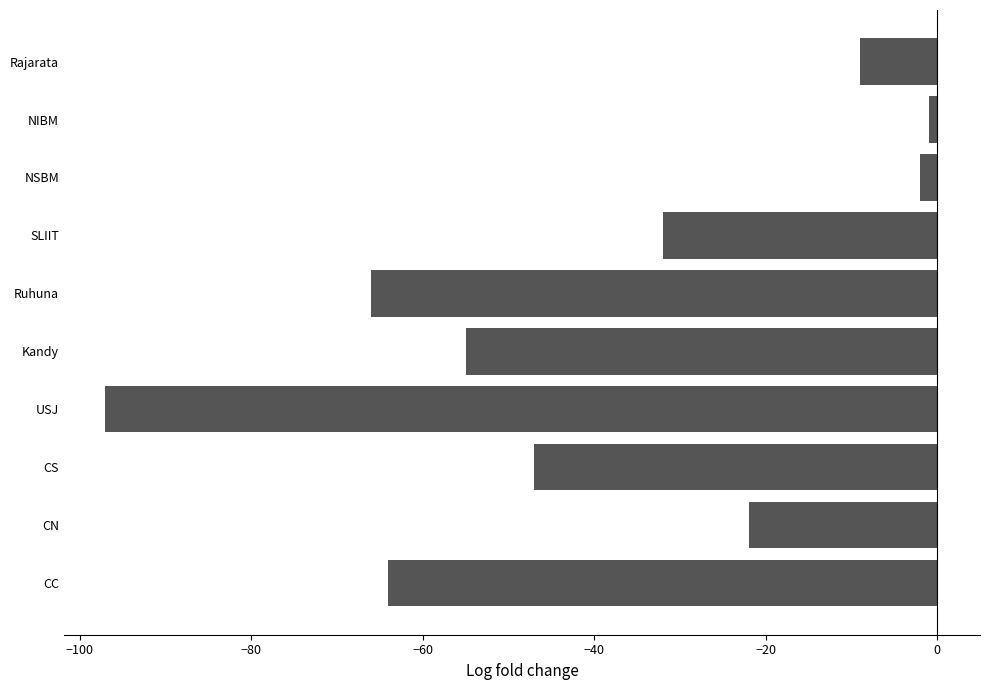

Between SLIIT and CS, which is larger?

SLIIT